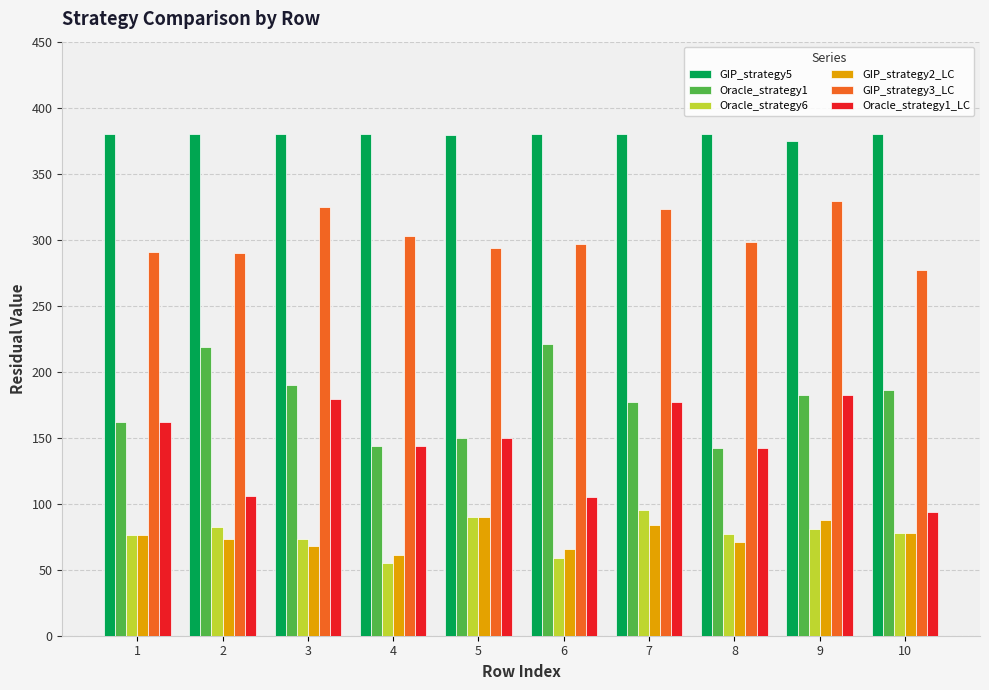

What is the value of the Oracle_strategy1 bar at the 5th from the left?

150